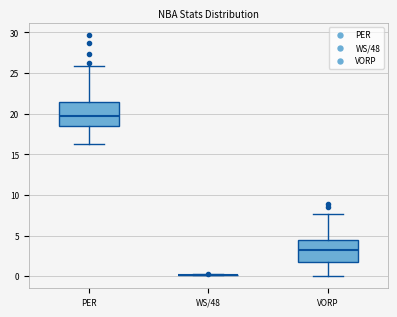

Reading left to right, read every box against the y-axis: the position of its median line, the range the box covers, and the ends of its whiskers. The values are not printed on the chart, so give them approximately, as read against the axis.

PER: median 20.0, box 18.5 to 21.5, whiskers 16.5 to 26.0
WS/48: box collapsed to a line at 0.0, whiskers 0.0 to 0.0
VORP: median 3.0, box 2.0 to 4.5, whiskers 0.0 to 7.5